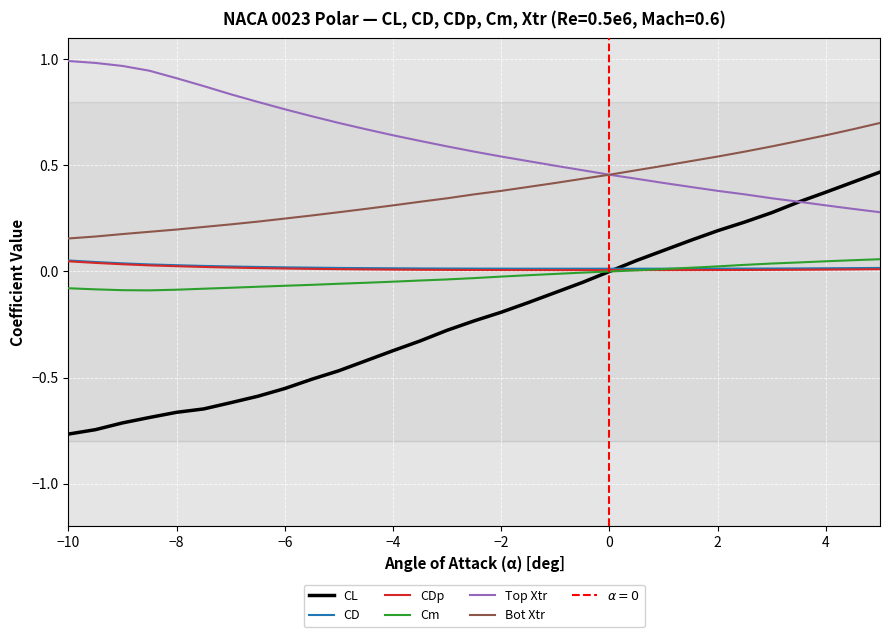

True or false: Cm has a value of -0.0 at -5.0.

False